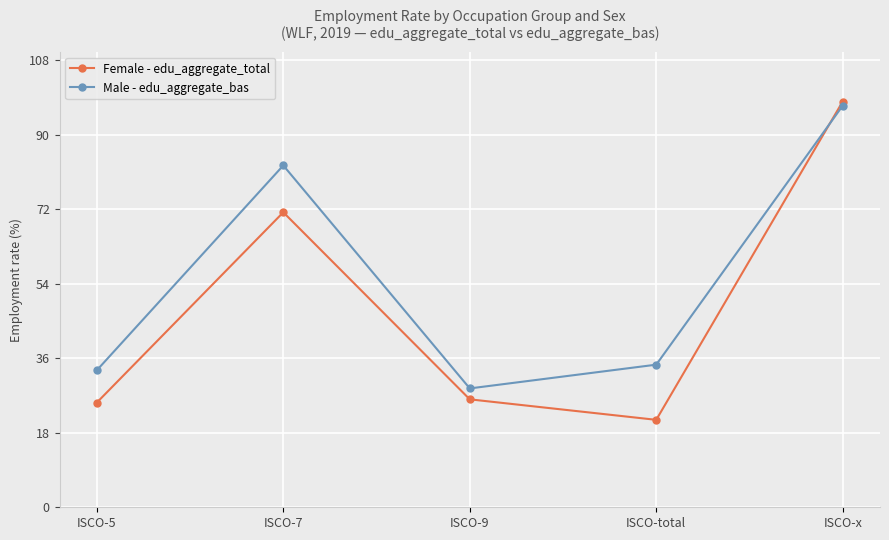

True or false: Female - edu_aggregate_total has more than 2 points higher than both neighbors.

False